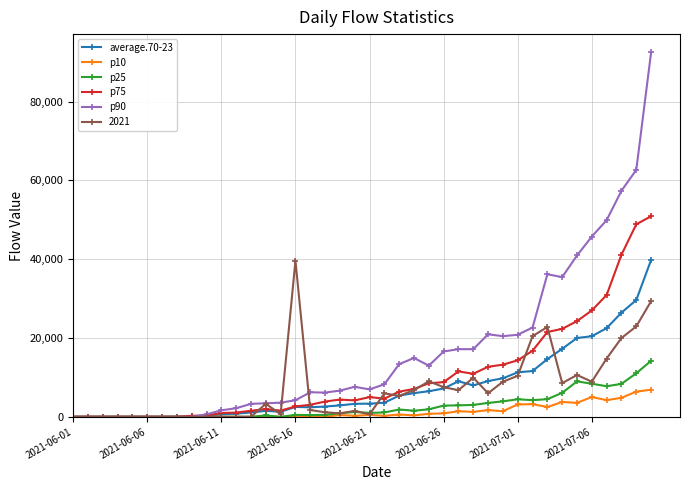

Which series has the largest total across all categories?

p90